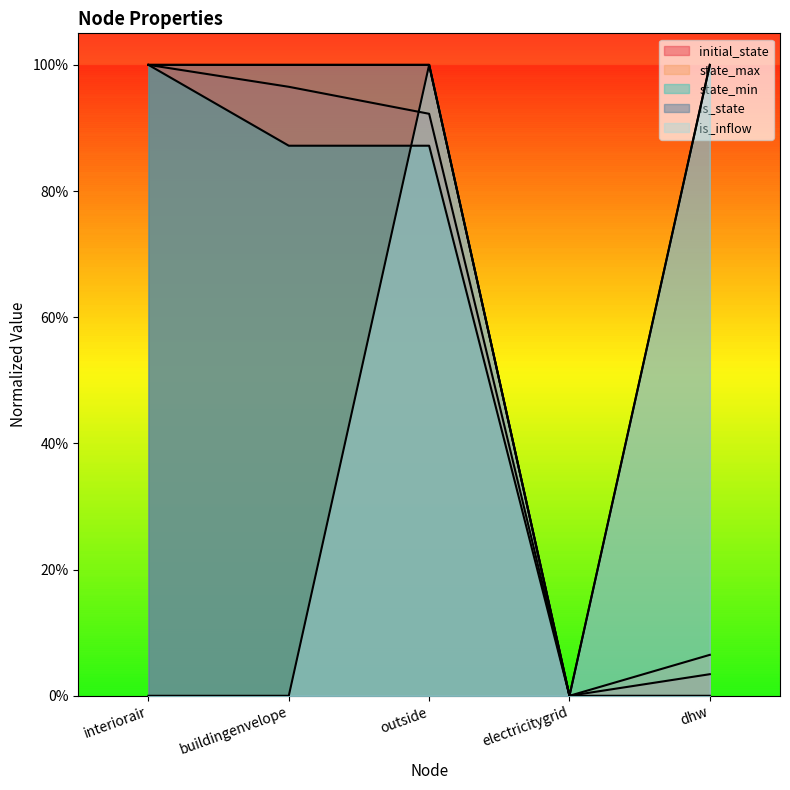

How many interior local valleys does the is_inflow series have?

1